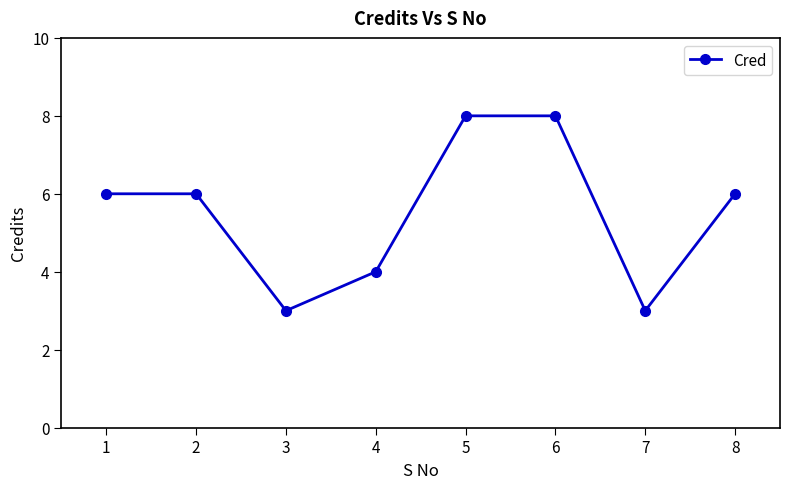

Reading left to right, list all the values displayed in this chart.

6	6	3	4	8	8	3	6